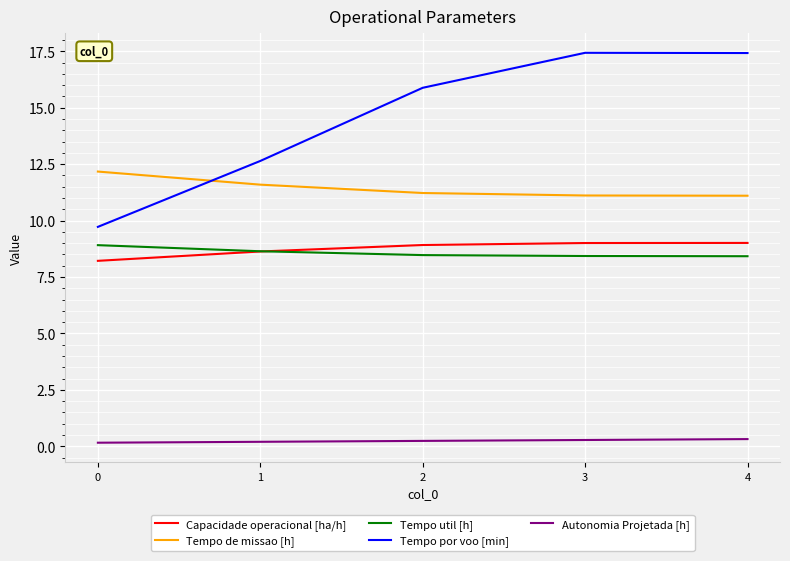

True or false: Tempo por voo [min] and Tempo util [h] intersect in this chart.

False